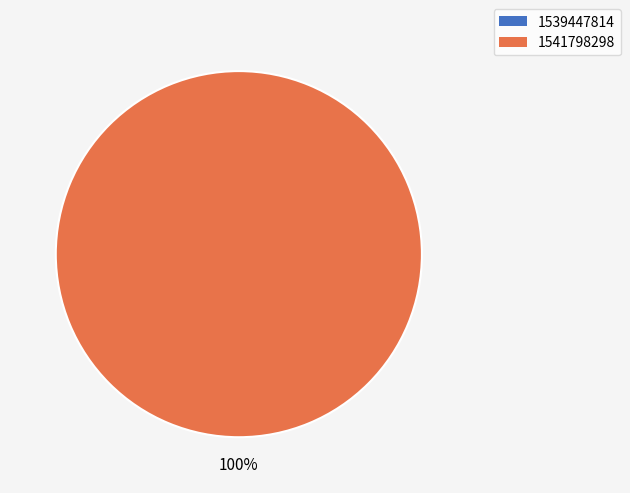

What percentage do 1541798298 and 1539447814 together represent?

100.0%